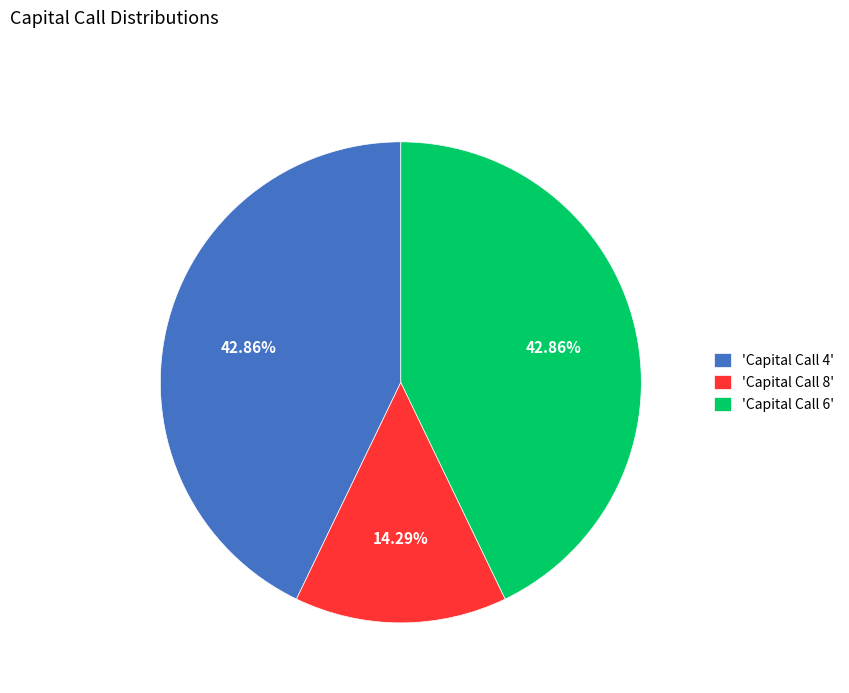

Which slice is the smallest?

'Capital Call 8'